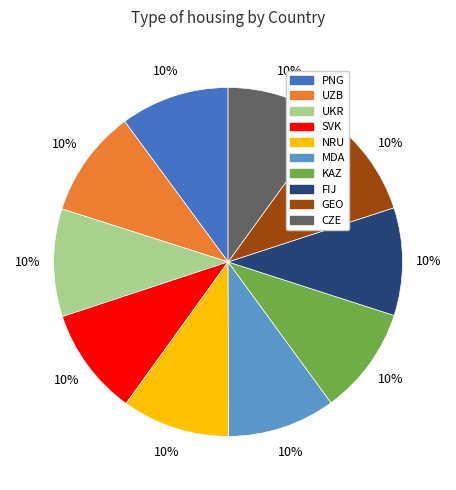

To the nearest percent, what portion does KAZ represent?

10%